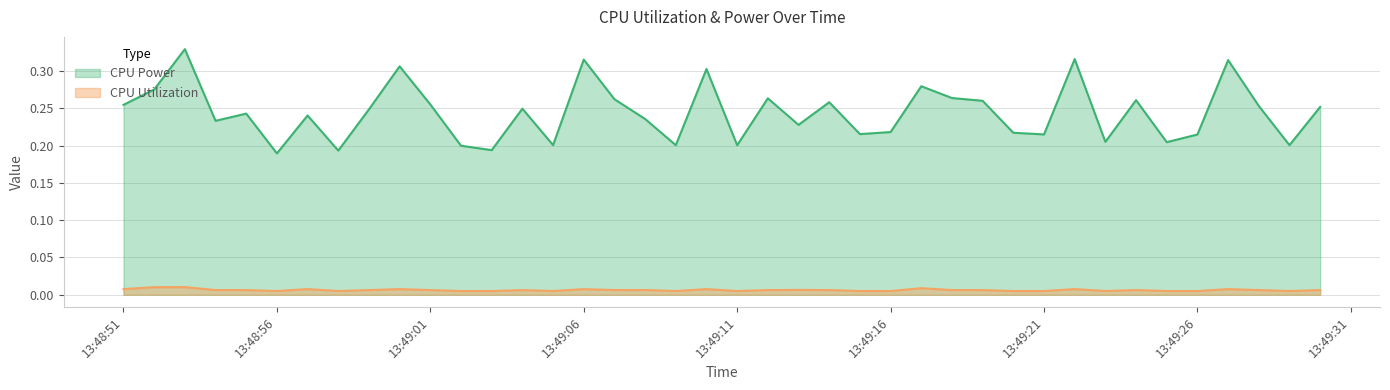

At 2025-03-26 13:49:18, list the series in order from largest to smallest.

CPU Power, CPU Utilization